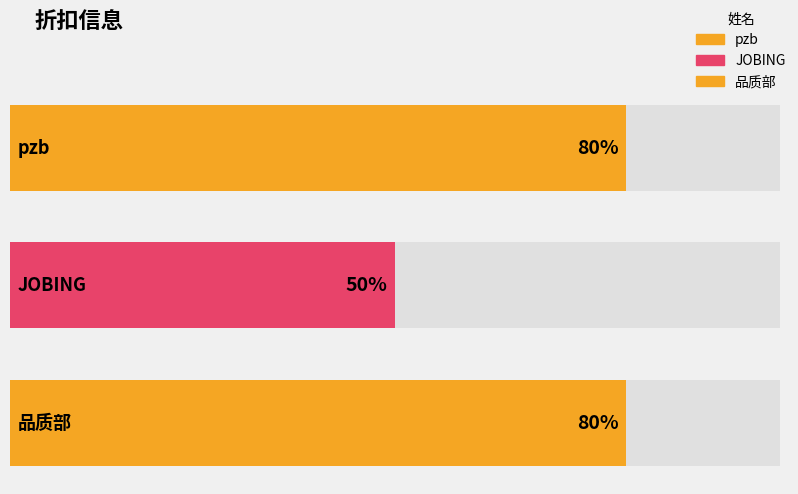

What is the sum of all values?

210